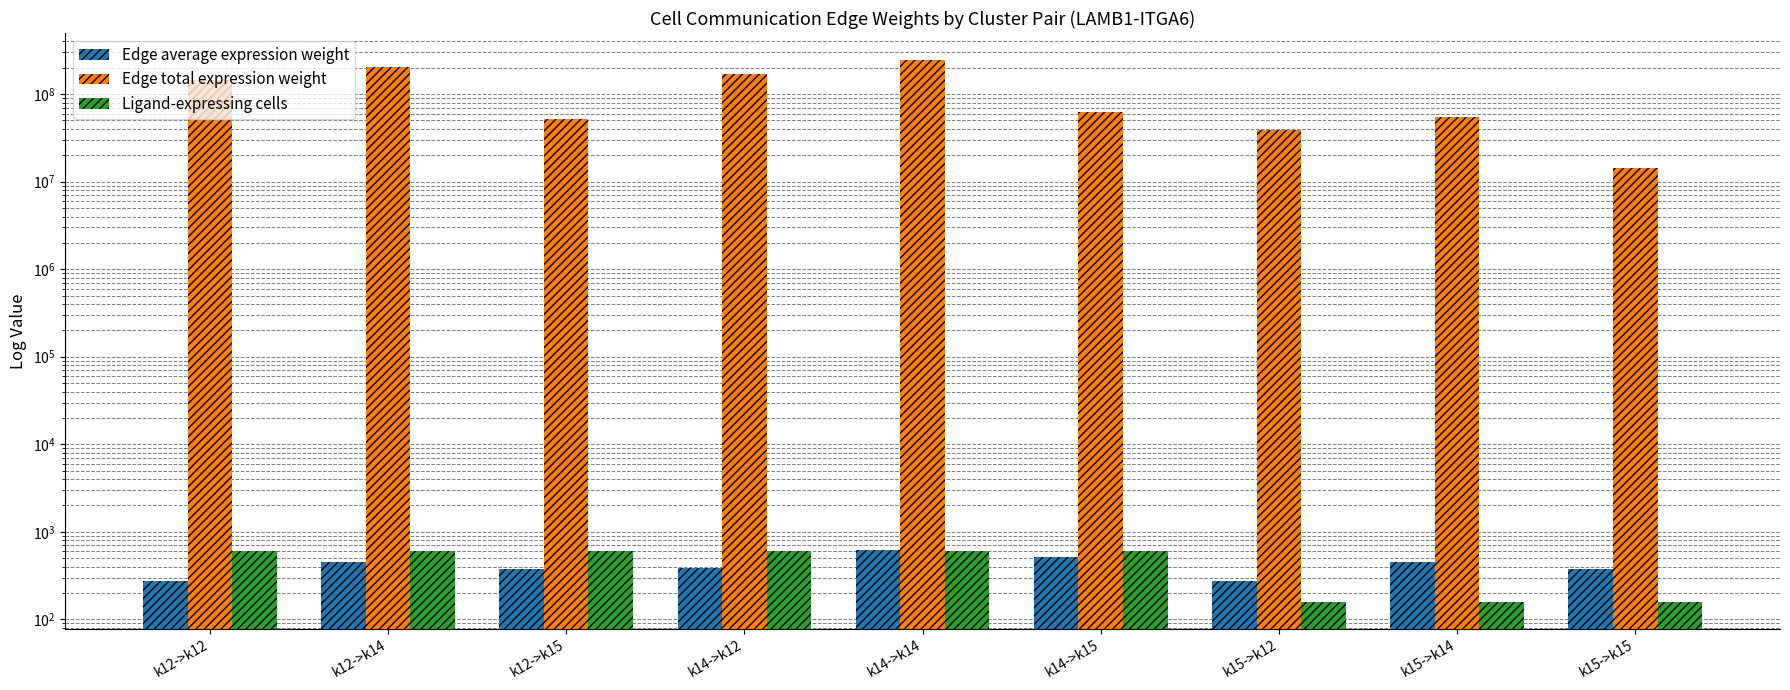

How many values in the Ligand-expressing cells series are below 598?

3